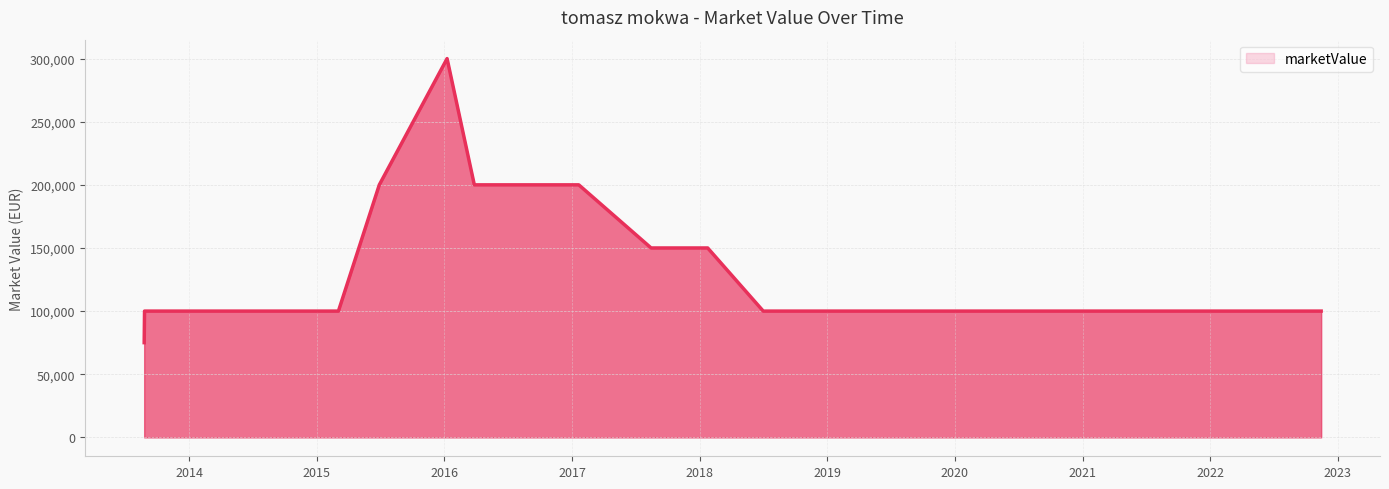

What is the minimum value shown in the chart?

75000